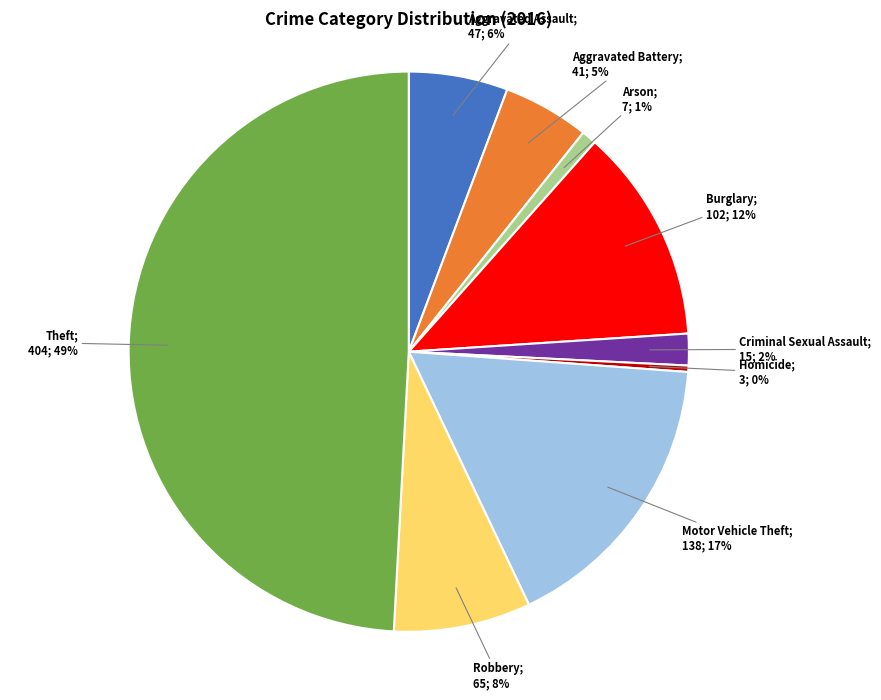

To the nearest percent, what is the difference between the largest and smallest slice percentages?

49%